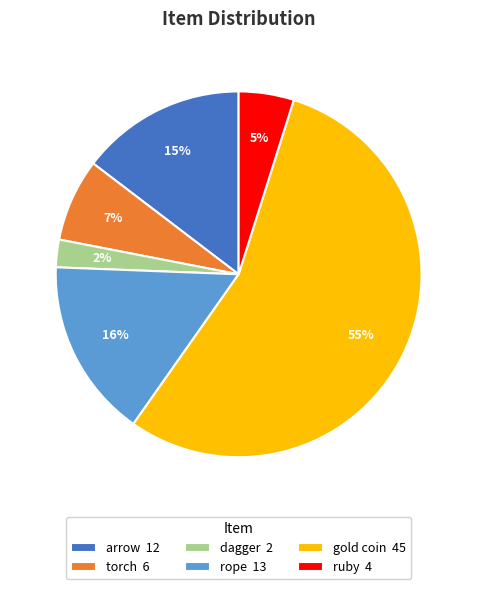

To the nearest percent, what is the difference between the torch and gold coin slice percentages?

48%